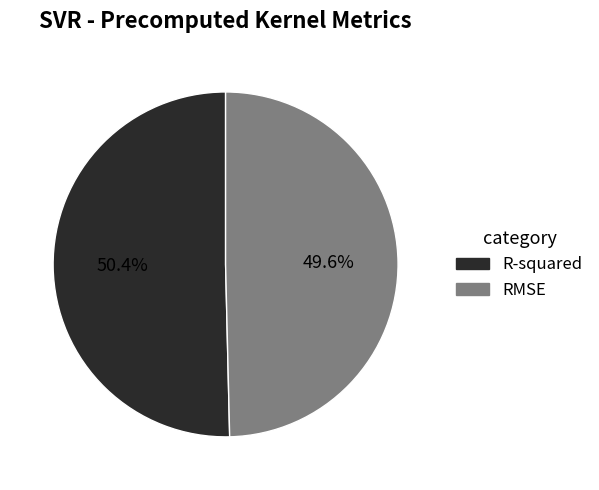

What percentage is the R-squared slice, to the nearest percent?

50%